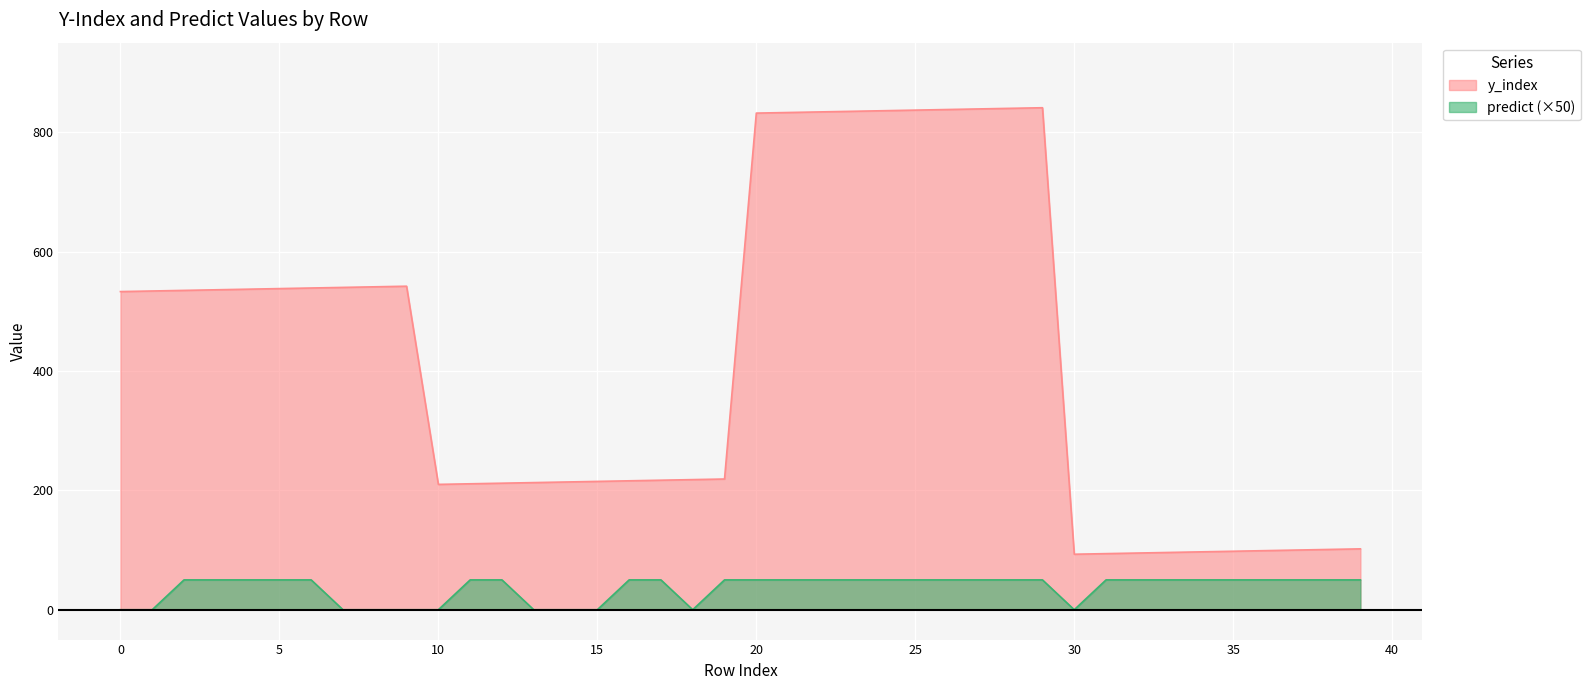

What is the sum of all y_index values?

16860